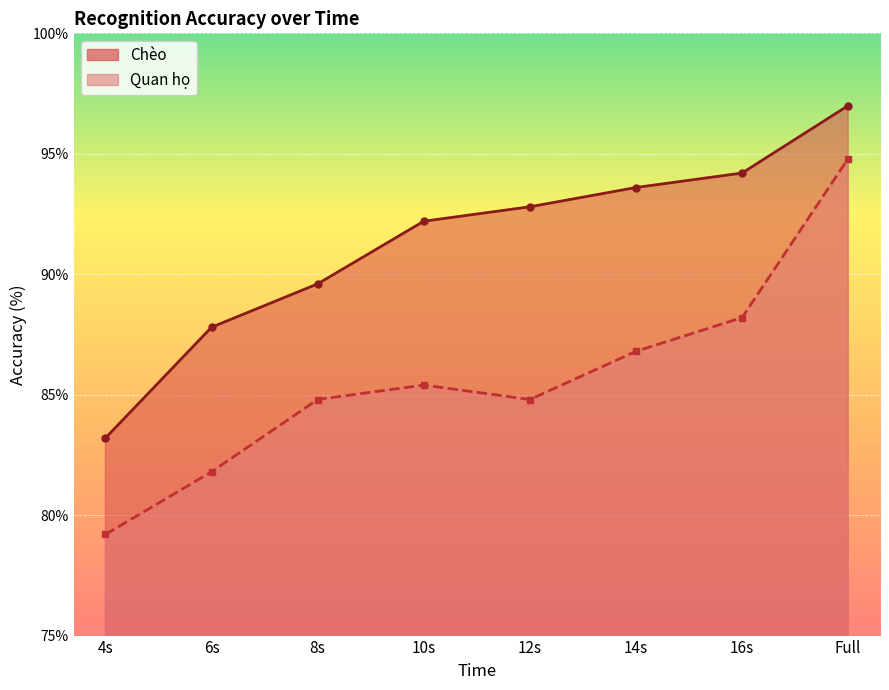

How many interior local valleys does the Quan họ series have?

1